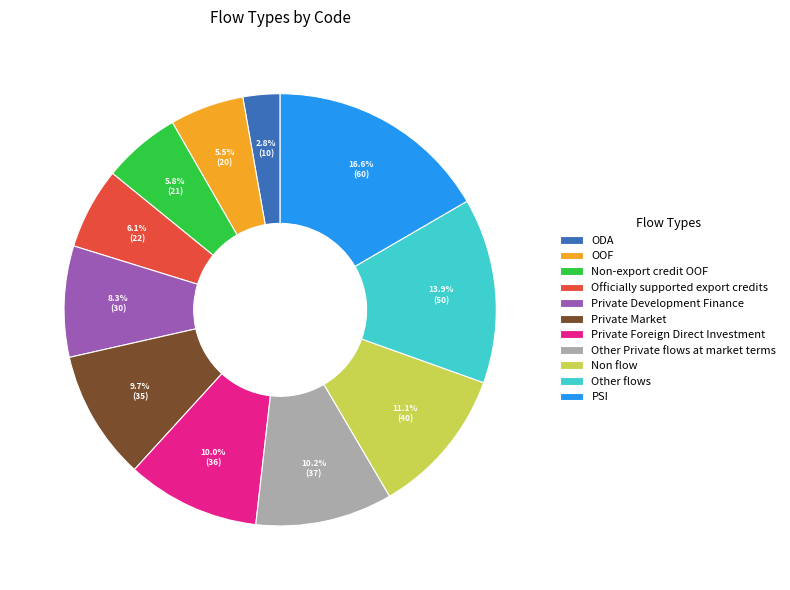

What percentage is NOT represented by Private Foreign Direct Investment?

90.0%